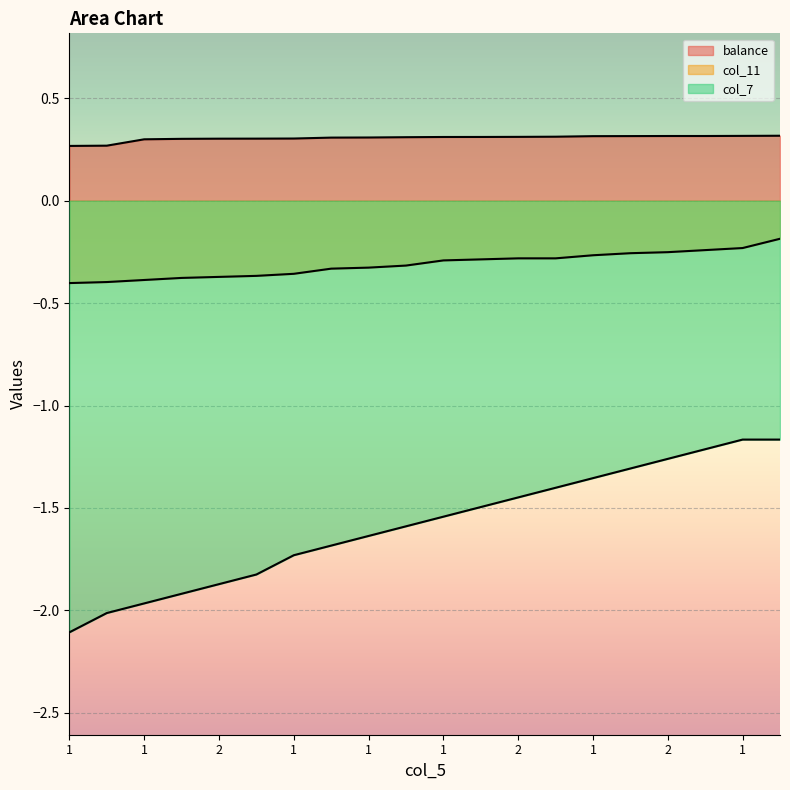

What is the spread (max minus min) of values at 1?

2.4